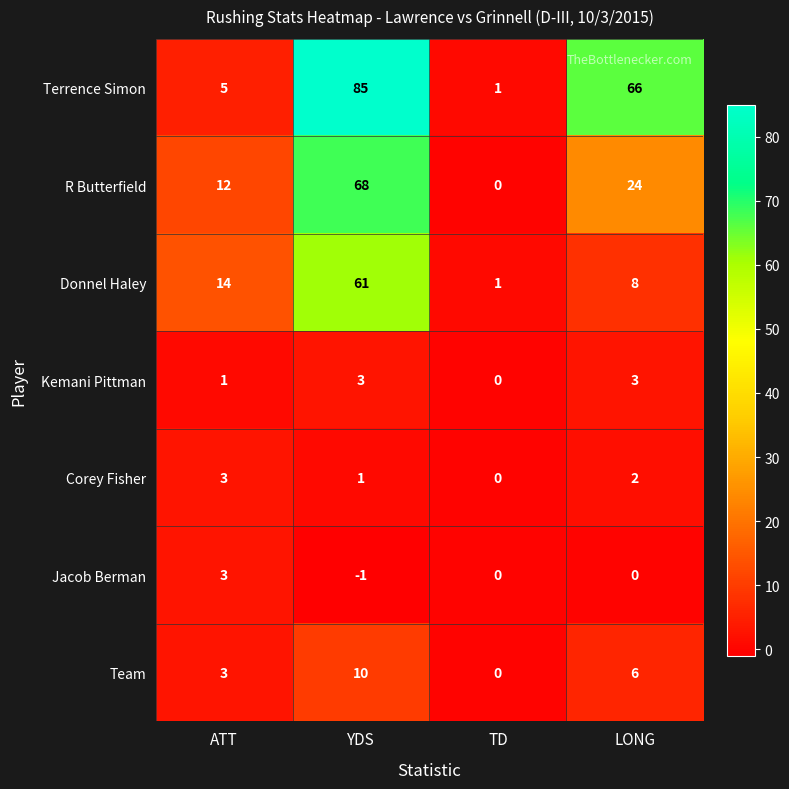

Is it true that R Butterfield equals 36 at LONG?

False